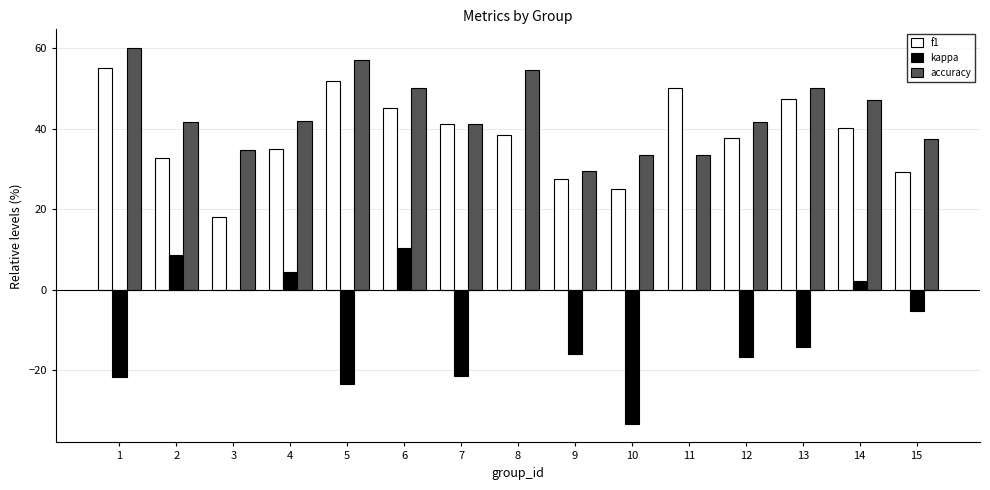

How many categories are shown in the chart?

15